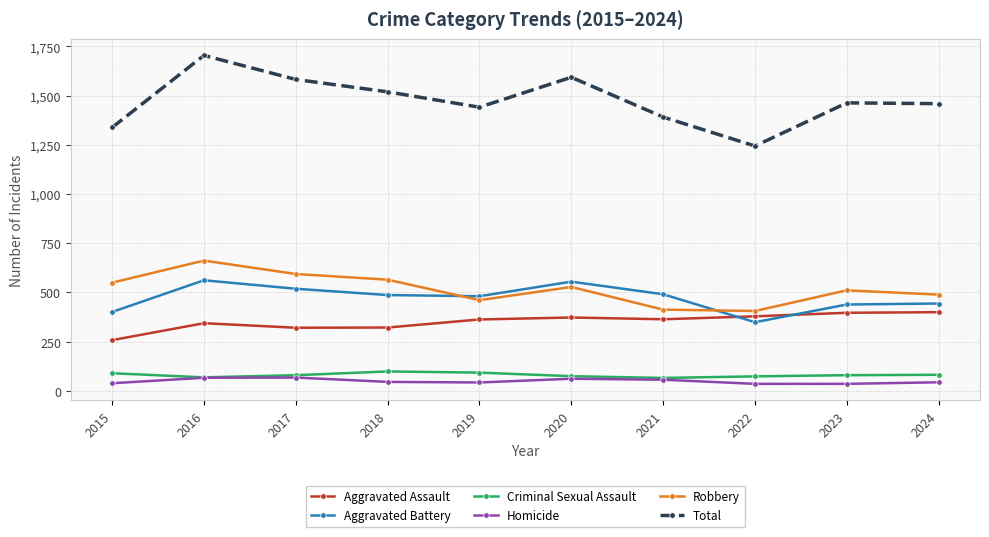

At which label is Total closest to 1474?

2023